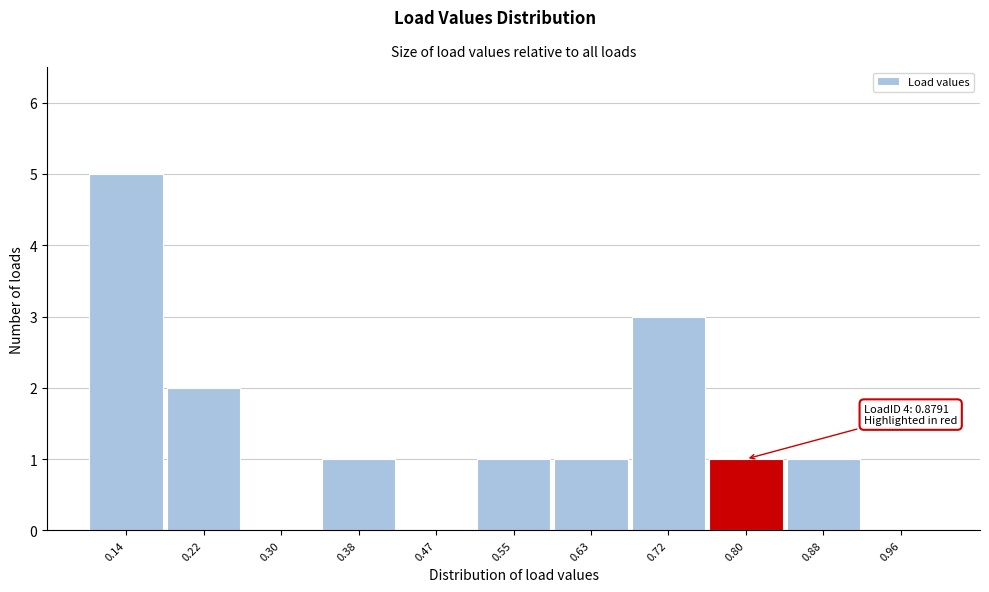

Reading left to right, transcribe all the data shown in this chart.

0.14=5	0.22=2	0.30=0	0.38=1	0.47=0	0.55=1	0.63=1	0.72=3	0.80=1	0.88=1	0.96=0